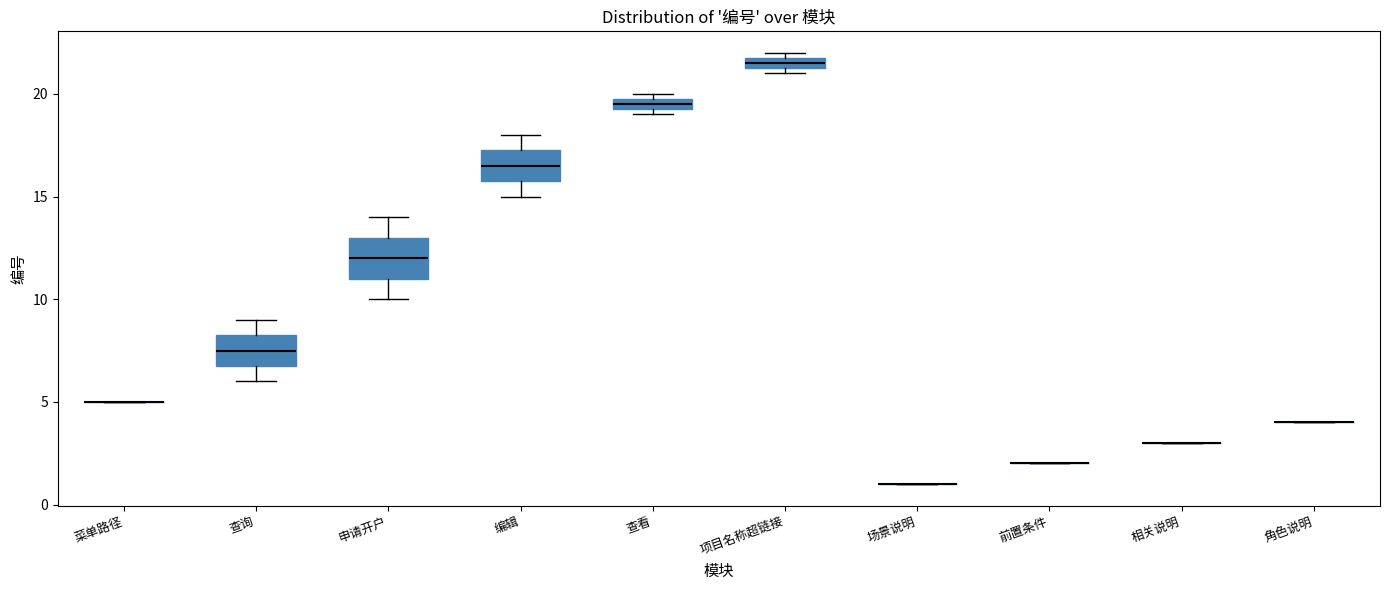

Which box is the tallest, from its lower edge to its upper edge?

申请开户